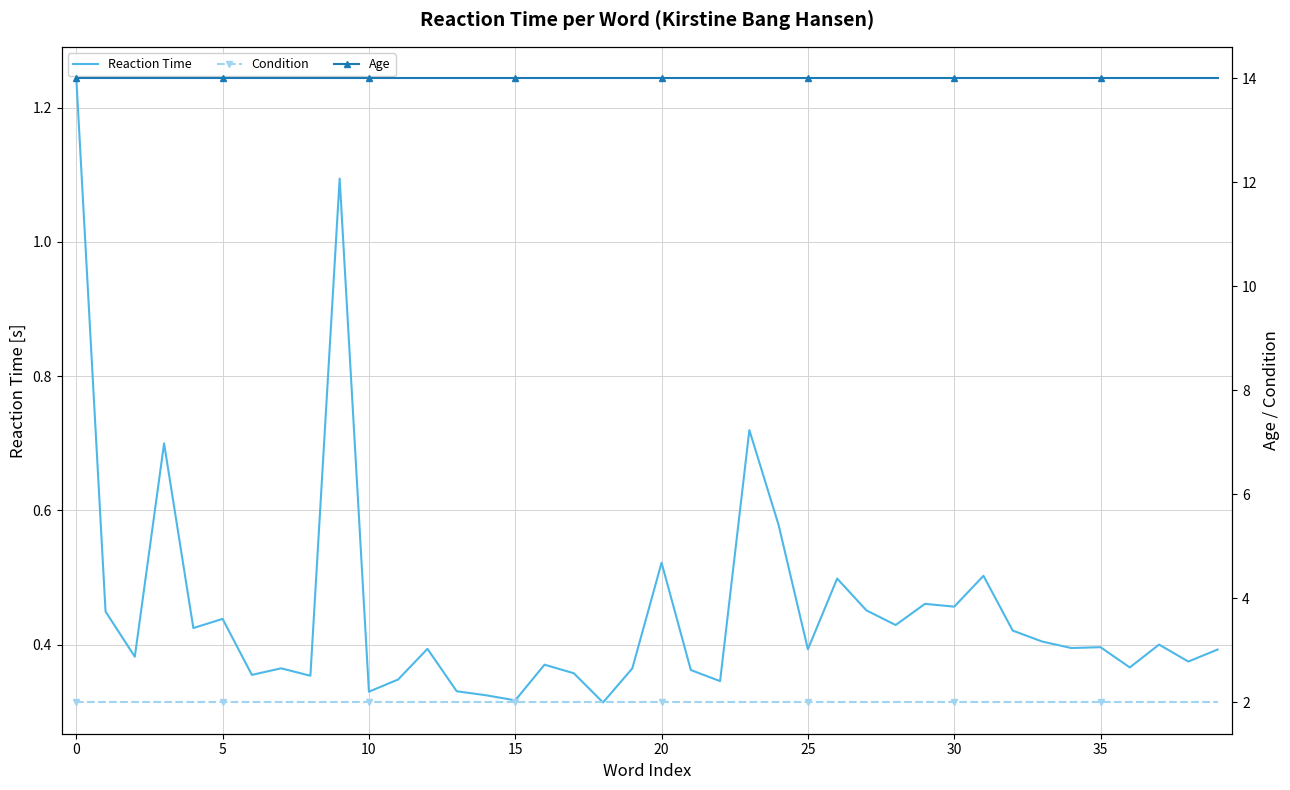

How many series are shown in this chart?

3